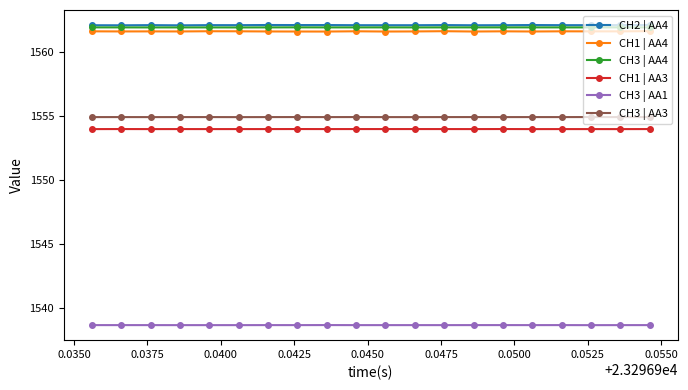

True or false: CH1 | AA3 and CH3 | AA4 cross at least once.

False